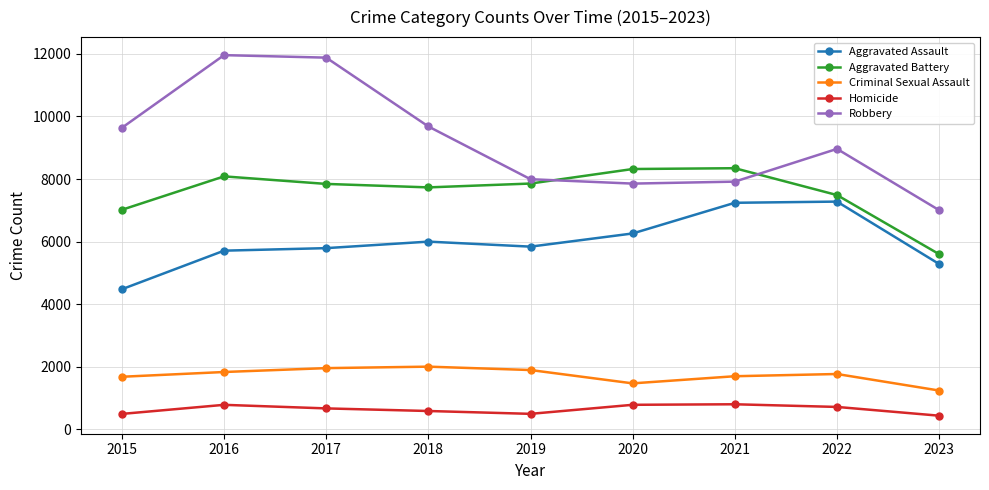

At how many categories does at least one series exceed 11409?

2